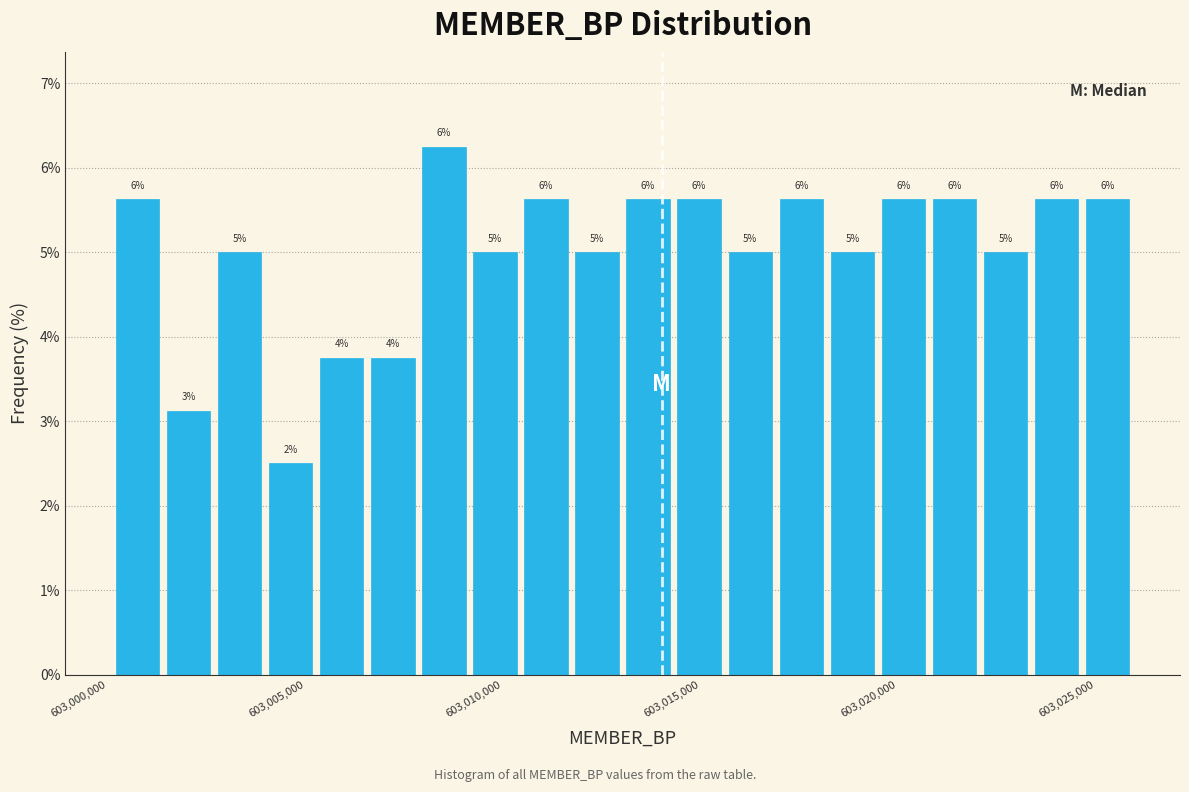

Around what value on the x-axis is the tallest bar? Give the approximate position of its centre, as read against the axis.

603008500